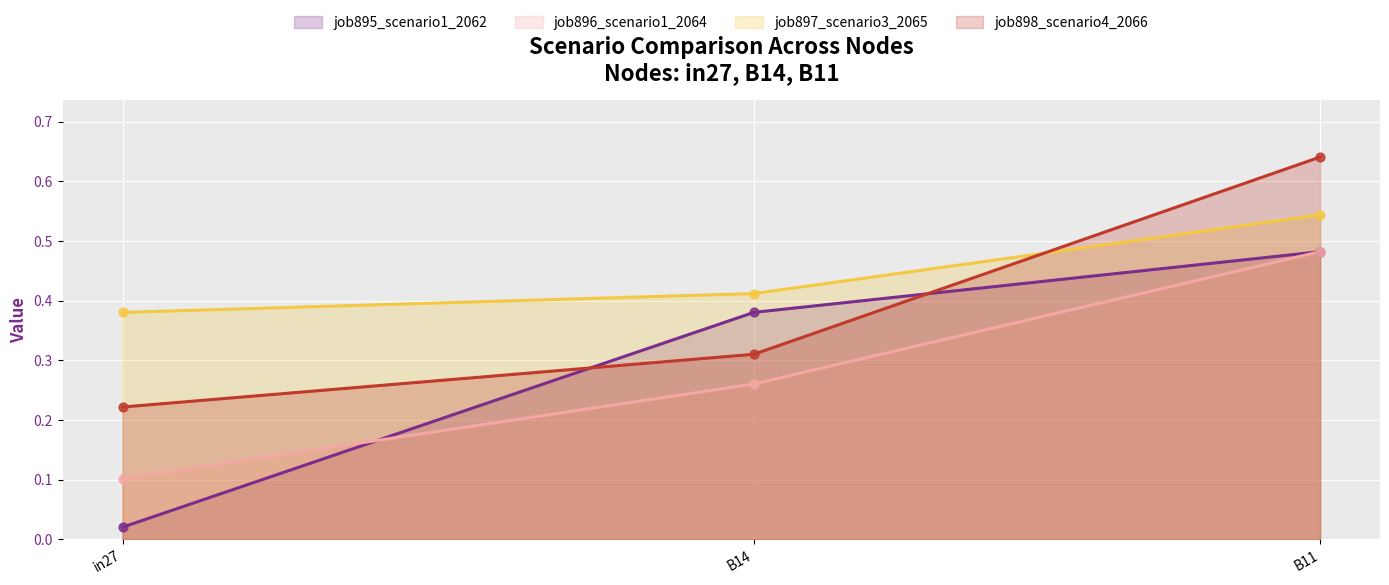

What is the total value across all series at B11?

2.1